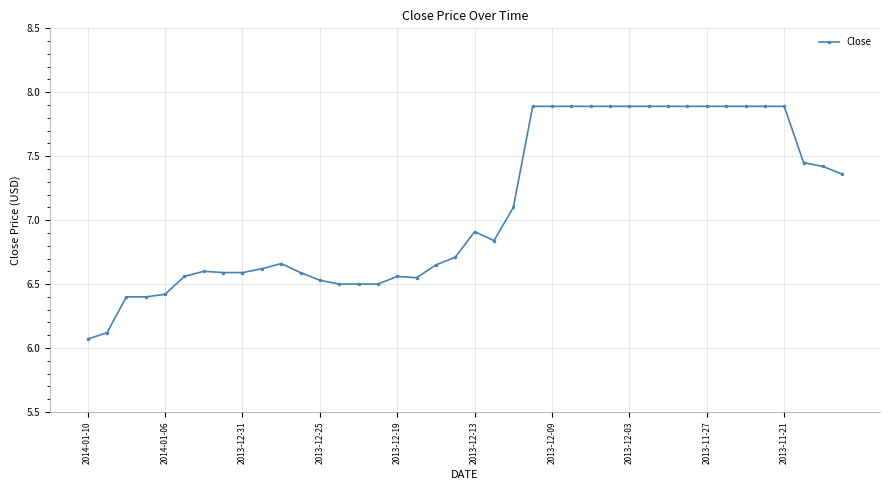

What is the greatest value displayed?

7.9